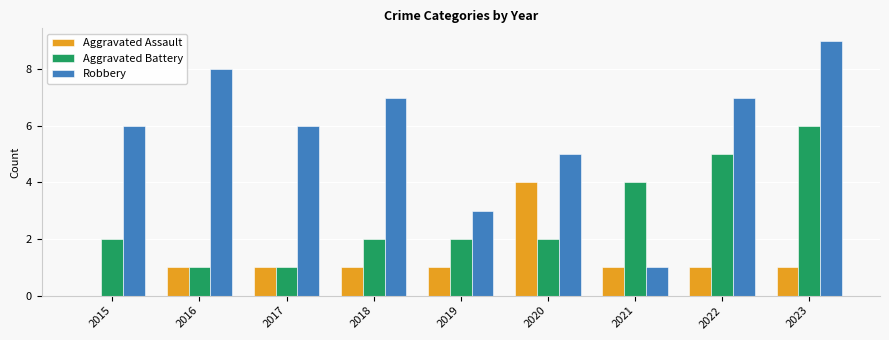

Which series changed the most between 2017 and 2022?

Aggravated Battery